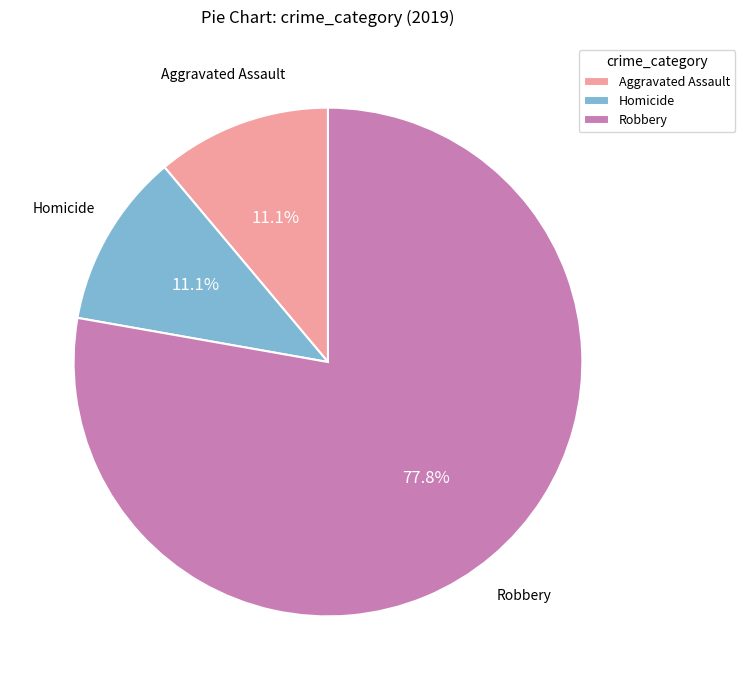

Which slice represents more than half of the pie?

Robbery